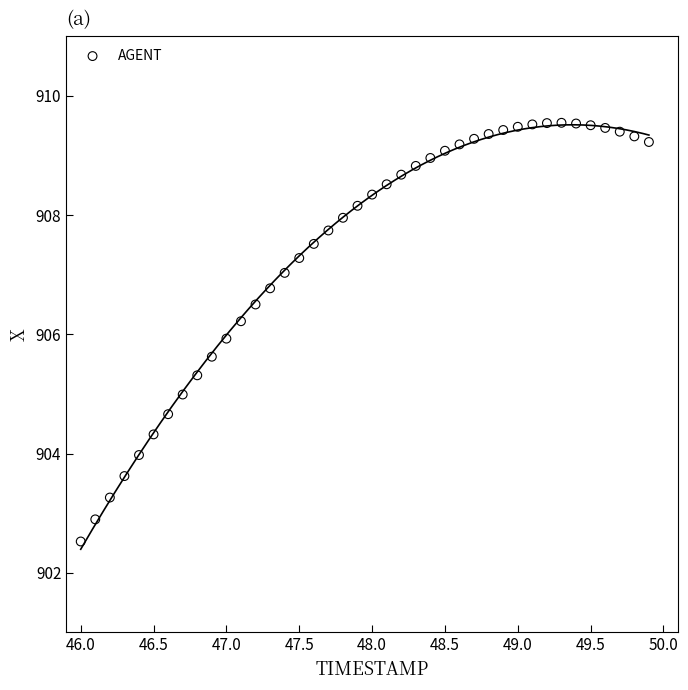

What is the range of X values (max minus min)?

3.9